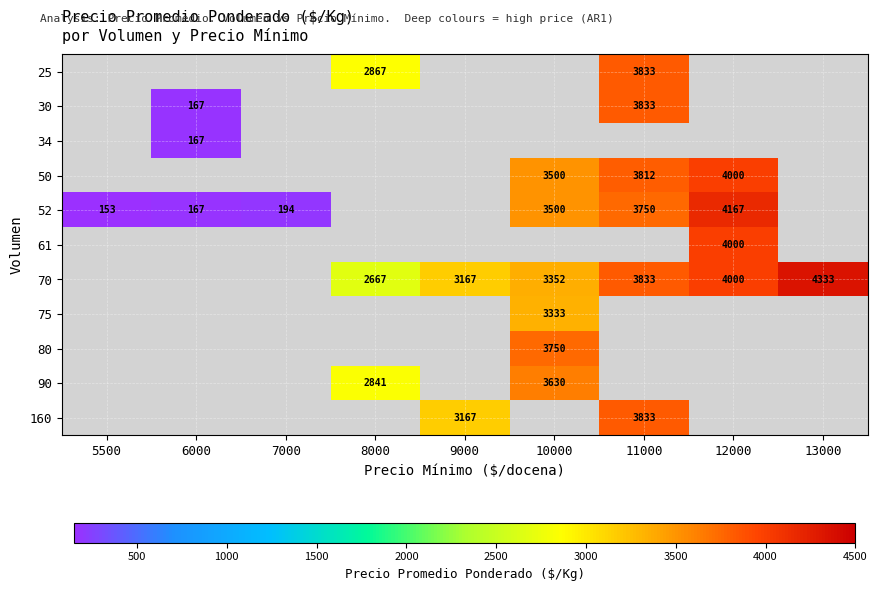

What is the difference between the 70 values at 9000 and 8000?

500